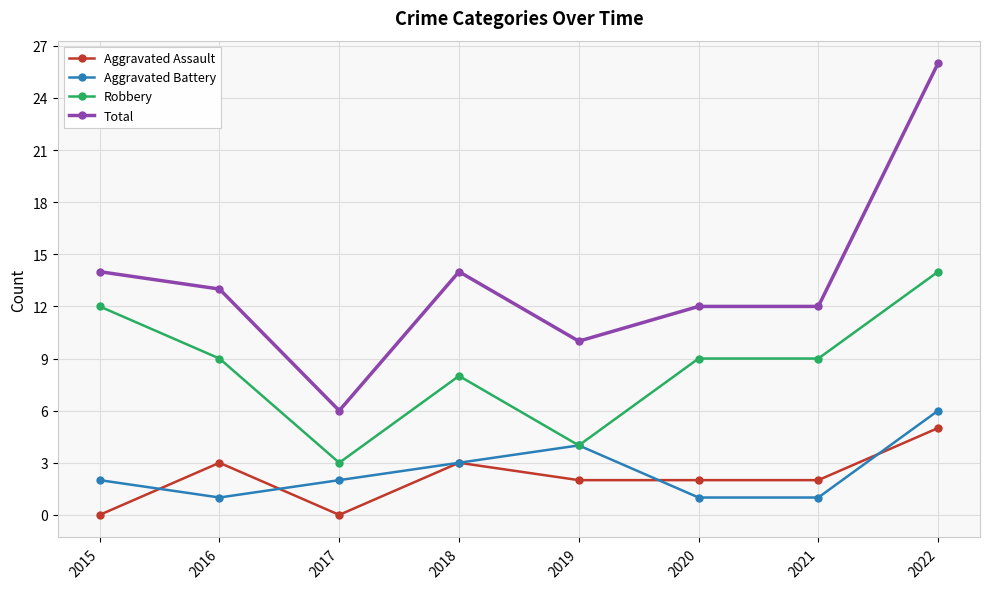

True or false: Total has more than 2 interior local peaks.

False